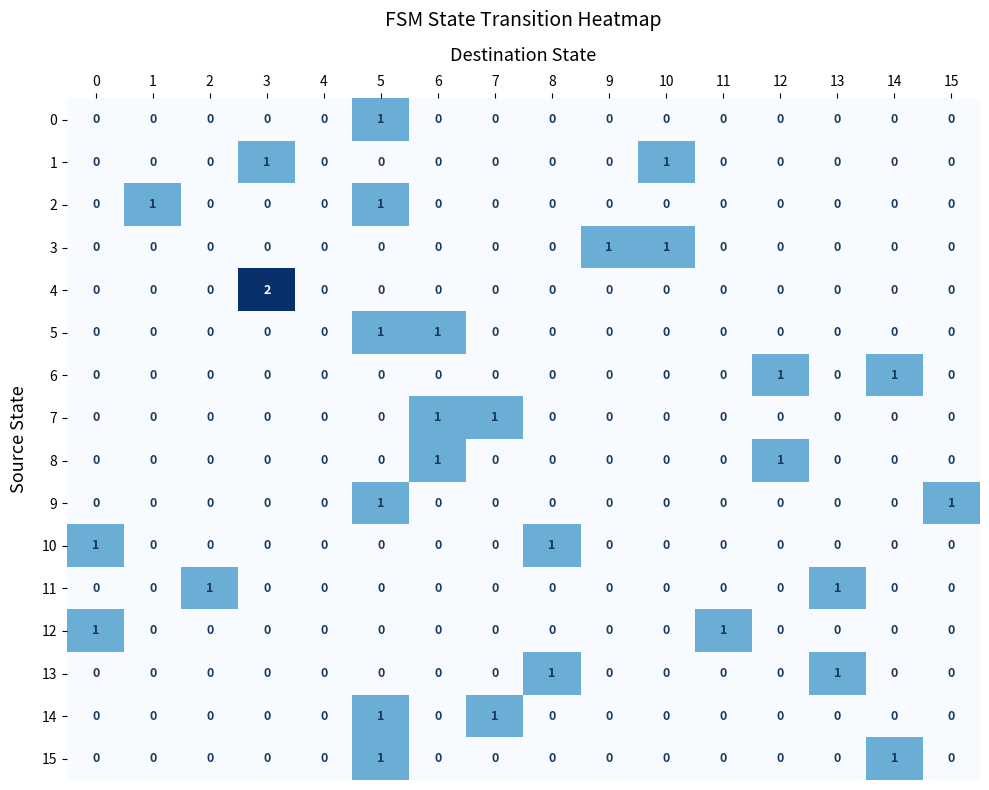

At which category is the sum across all series the highest?

5